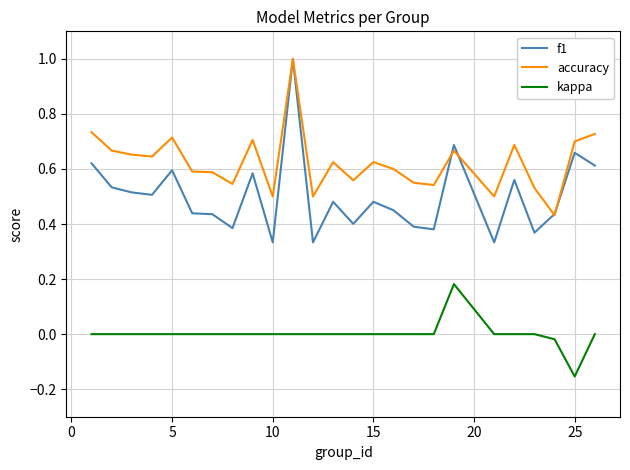

True or false: kappa and f1 intersect in this chart.

False